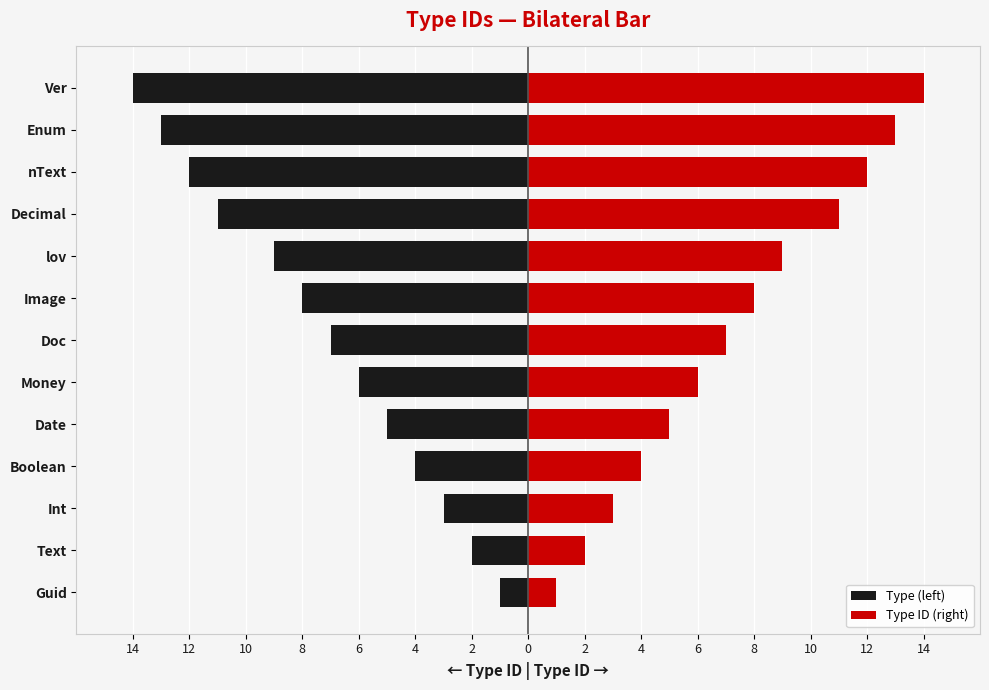

How many bars are there in each group?

2